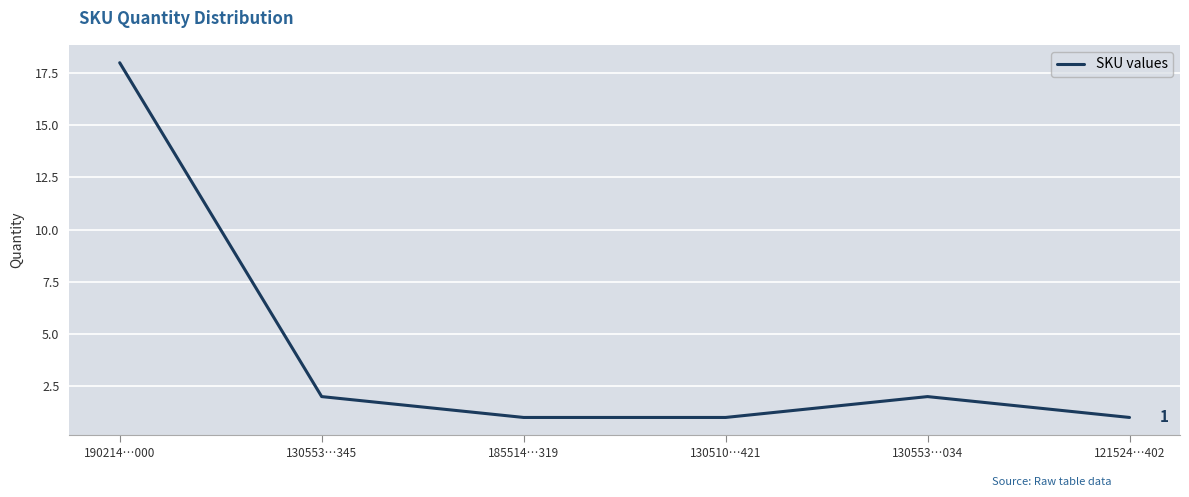

What is the ratio of the value at 121524…402 to the value at 130553…345?

0.5